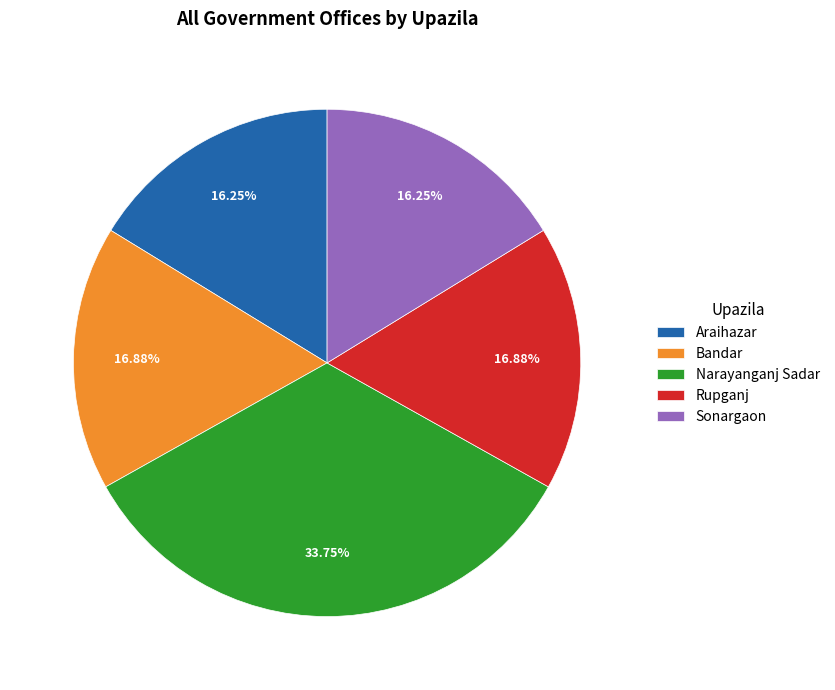

Combined, do Bandar and Sonargaon account for over 50%?

No